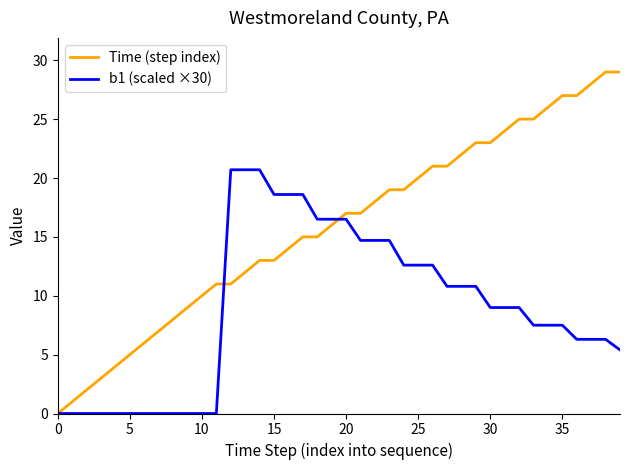

What is the difference between the second highest and minimum values in the Time (step index) series?

29.0